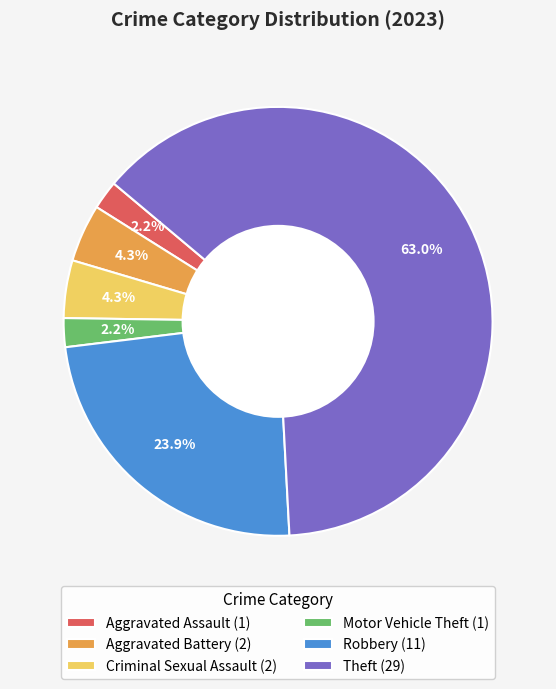

Is there a majority slice in this chart?

Yes